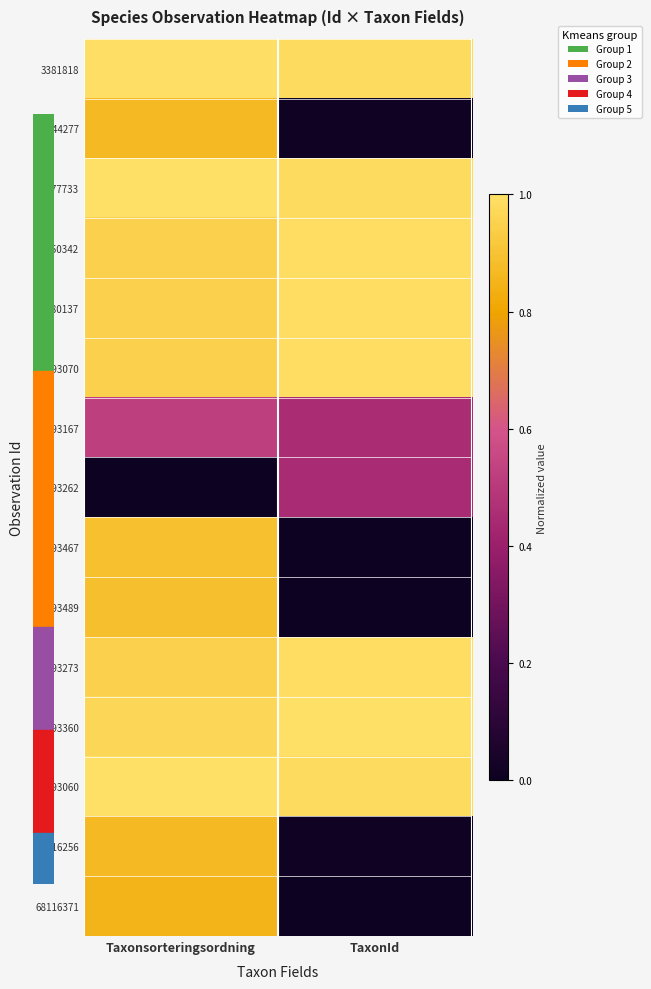

Which series changed the most between Taxonsorteringsordning and TaxonId?

61693467